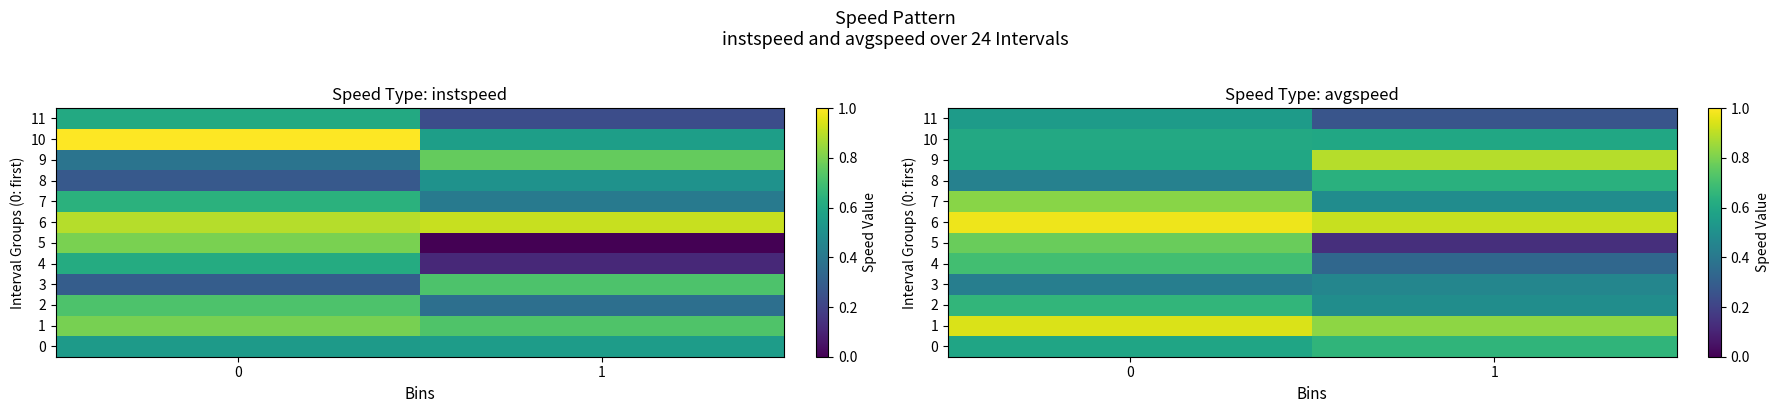

Which has a higher value, 0 or 1?

1